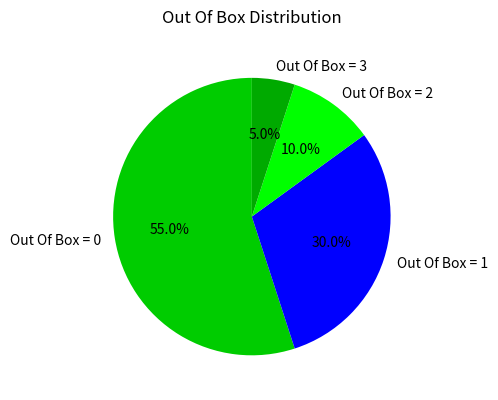

Combined, what portion of the pie is Out Of Box = 3 and Out Of Box = 0?

60.0%